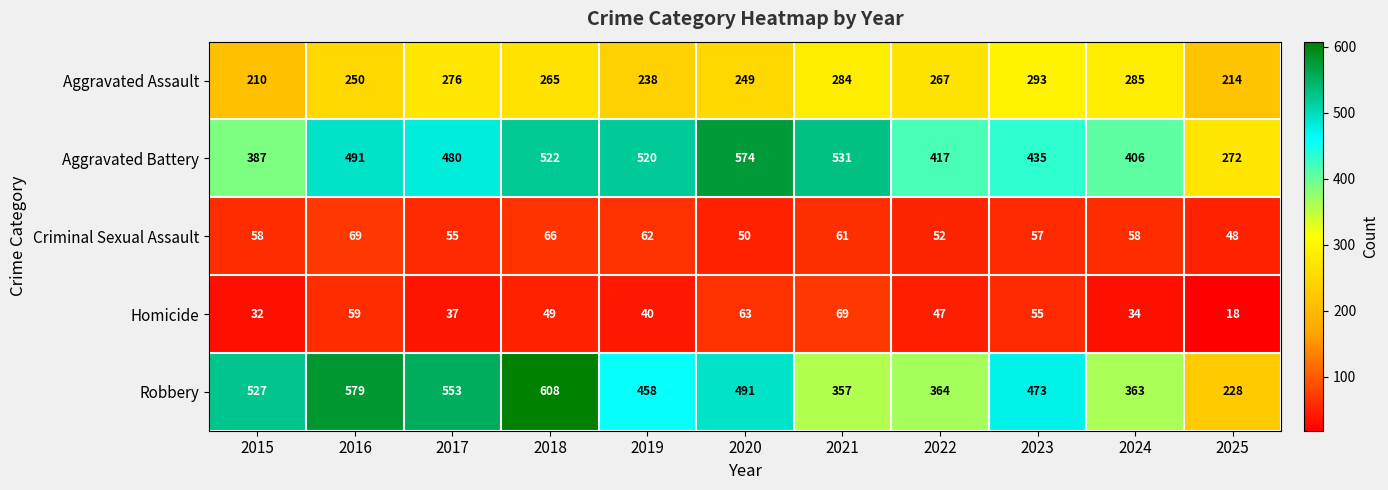

At how many categories does at least one series exceed 495?

7